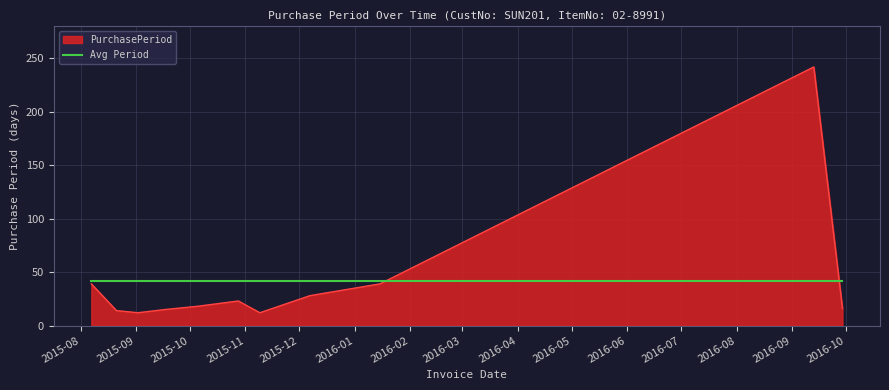

What is the minimum value for PurchasePeriod?

12.0